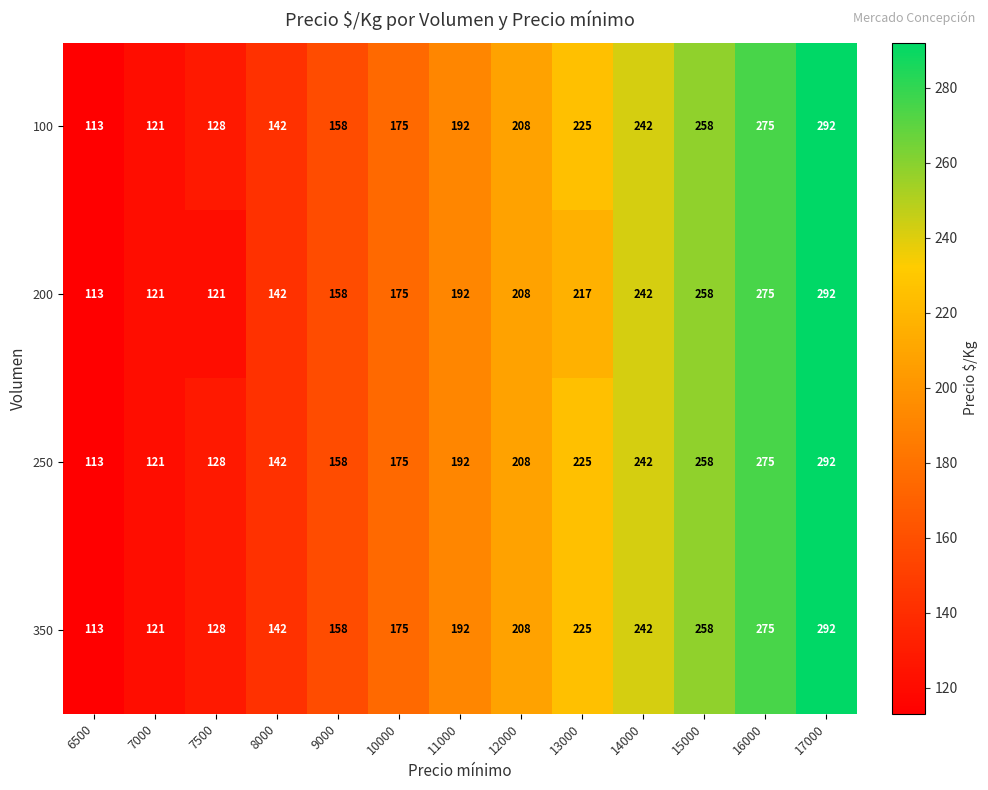

What is the difference between the highest and lowest values at 13000?

8